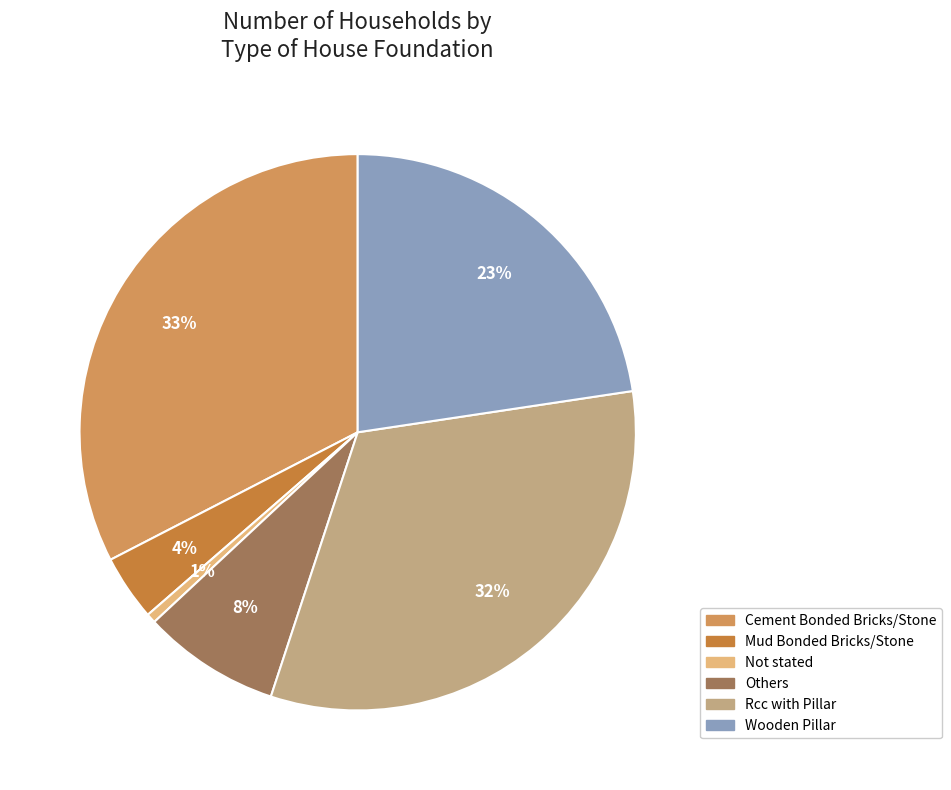

Count the number of slices in the pie.

6